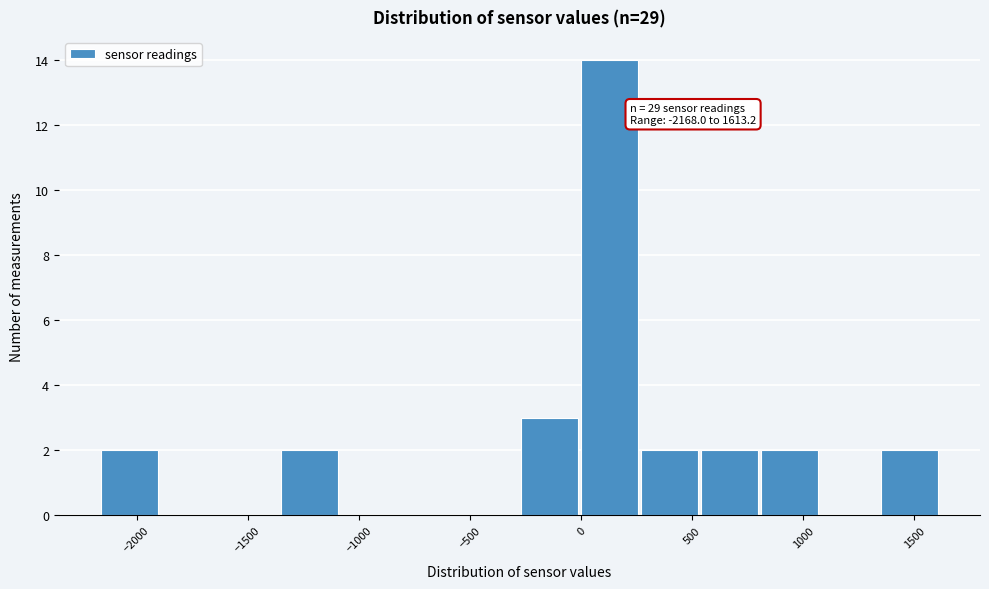

Which range on the x-axis has the tallest bar?

0 to 250